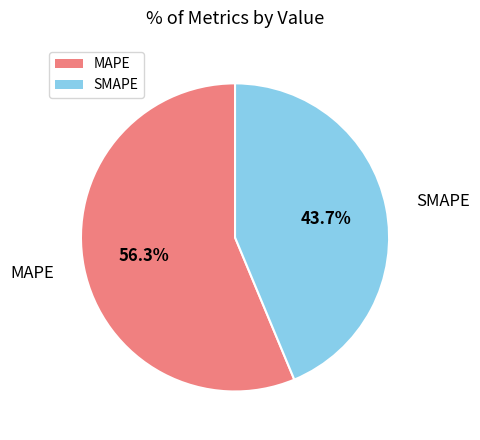

Approximately how many times larger is the value at MAPE compared to SMAPE?

1.3